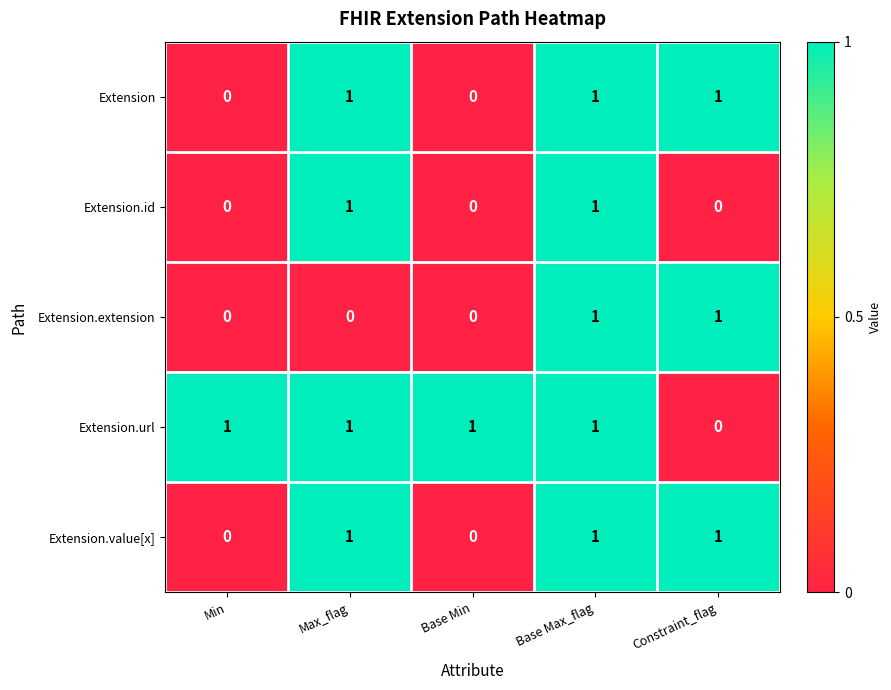

Reading left to right, what are all the values shown in this chart?

Extension: 0	1	0	1	1
Extension.id: 0	1	0	1	0
Extension.extension: 0	0	0	1	1
Extension.url: 1	1	1	1	0
Extension.value[x]: 0	1	0	1	1